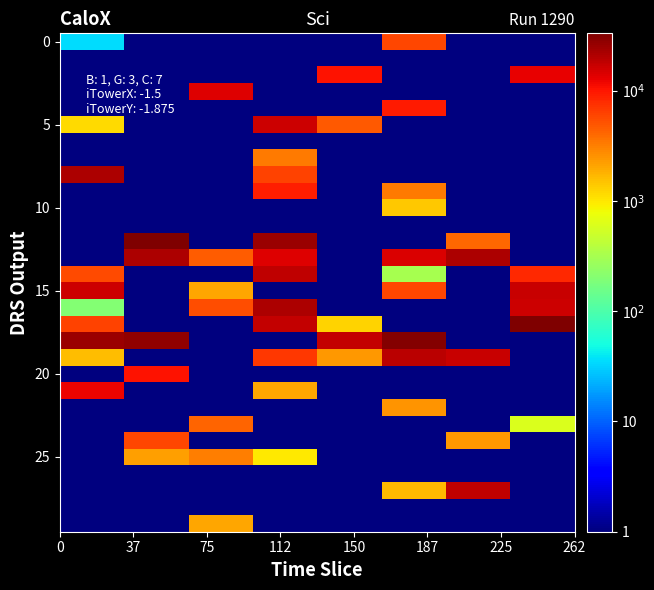

At how many categories does at least one series exceed 22600?

5